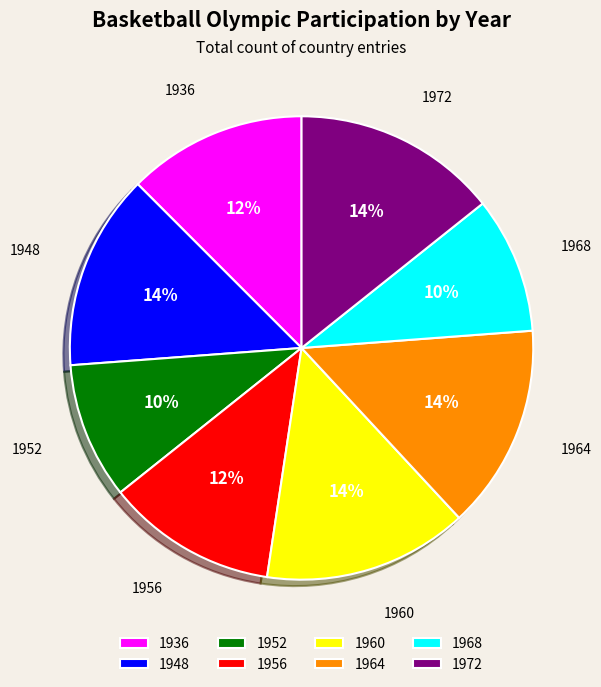

How many segments does this pie chart have?

8